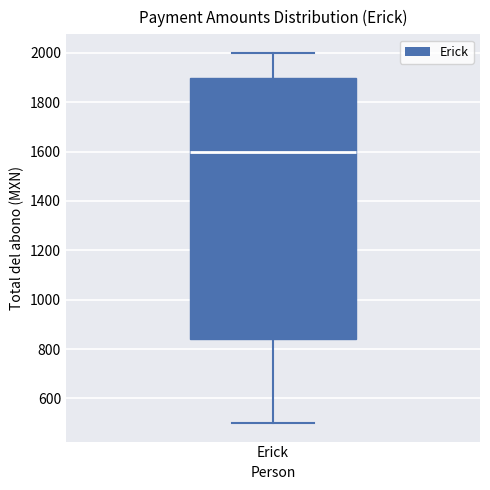

Where does the lower whisker of the box for Erick end on the y-axis? The values are not printed on the chart, so give them approximately, as read against the axis.

500